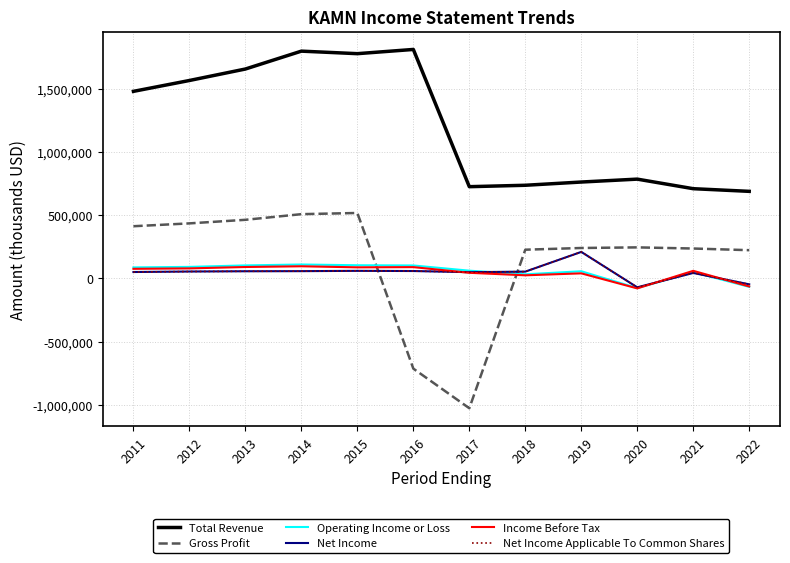

Does the chart display data point markers on the line(s)?

No